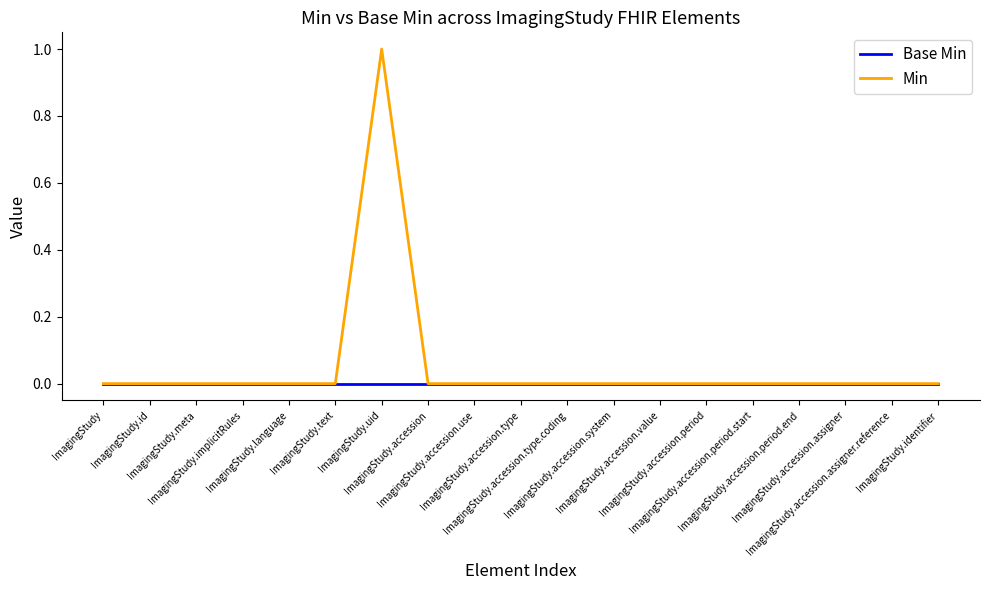

What are all the series names shown in the legend?

Base Min, Min